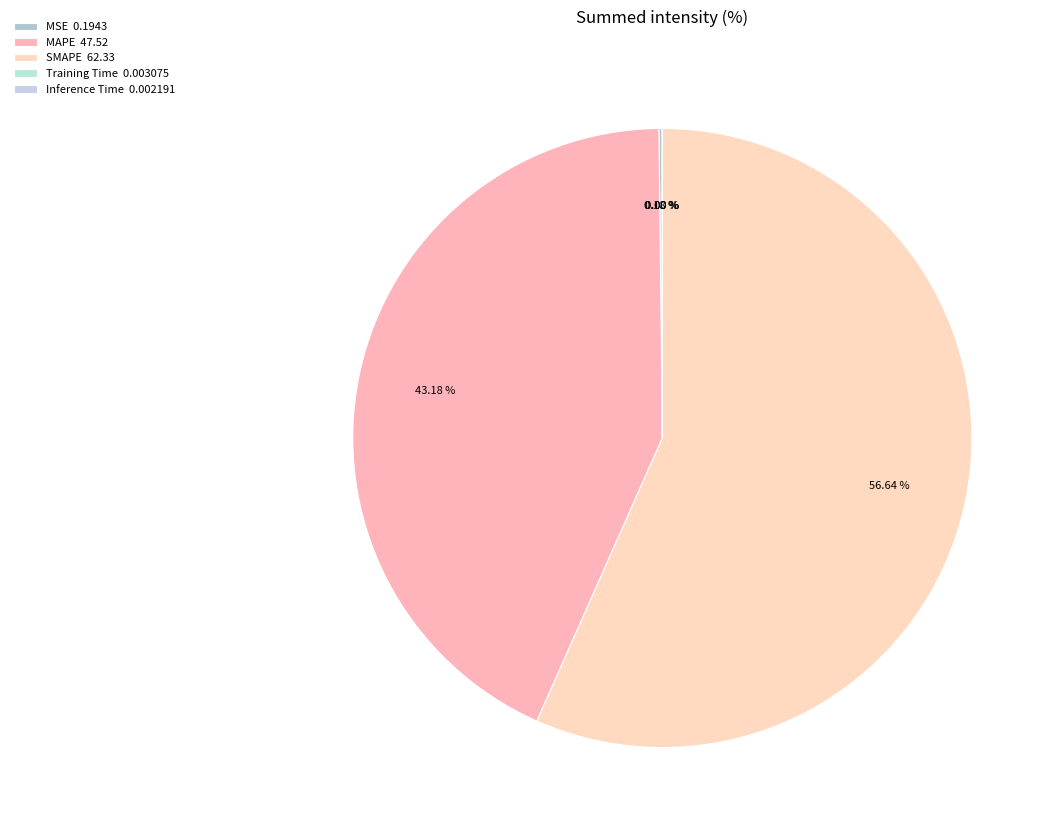

What is the majority slice?

SMAPE